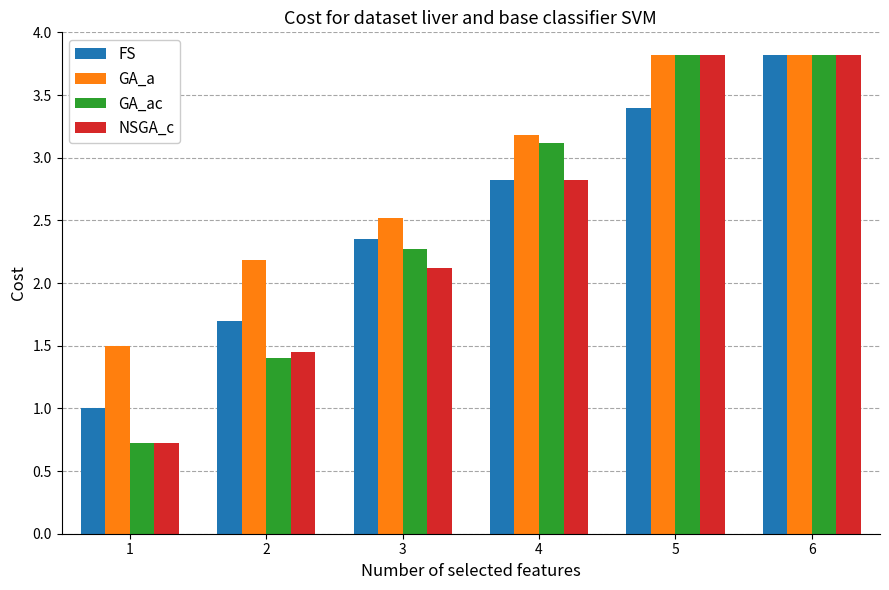

List the labels in order of FS value, smallest first.

1, 2, 3, 4, 5, 6